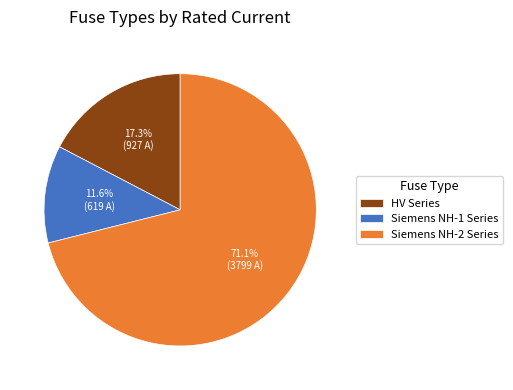

How many slices are in this pie chart?

3